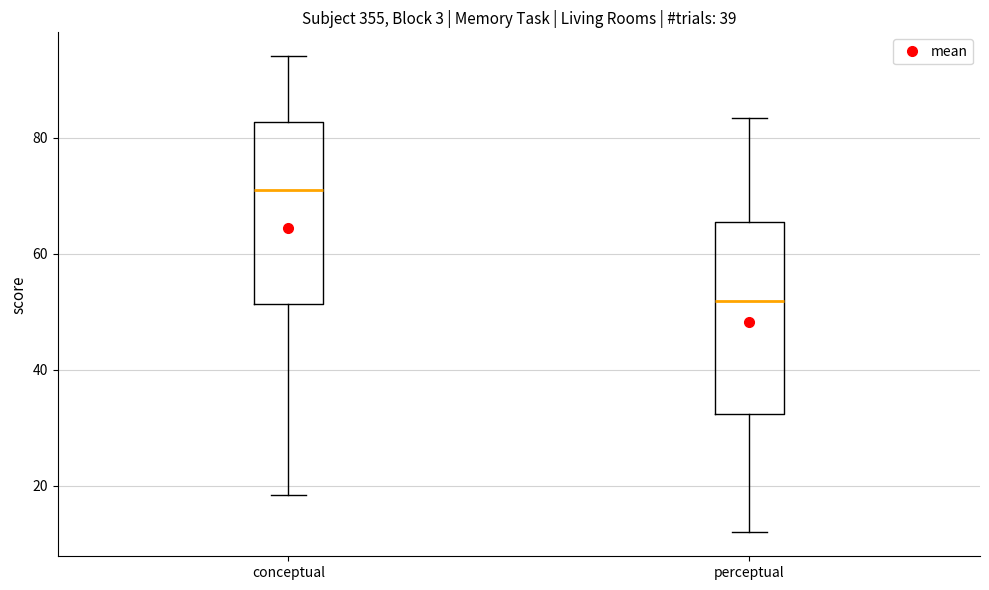

Where is the upper edge of the box for perceptual on the y-axis? The values are not printed on the chart, so give them approximately, as read against the axis.

66